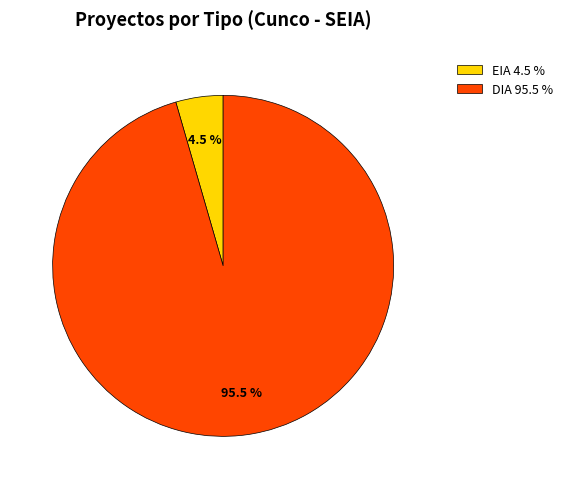

To the nearest percent, what is the difference between the EIA and DIA slice percentages?

91%